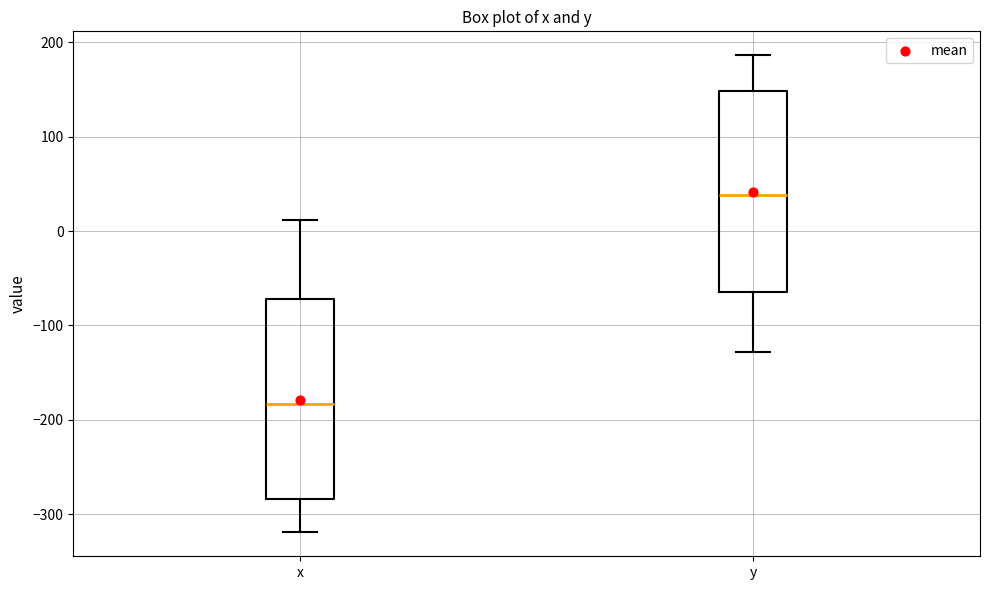

Where does the median line of the box for x sit on the y-axis? The values are not printed on the chart, so give them approximately, as read against the axis.

-180